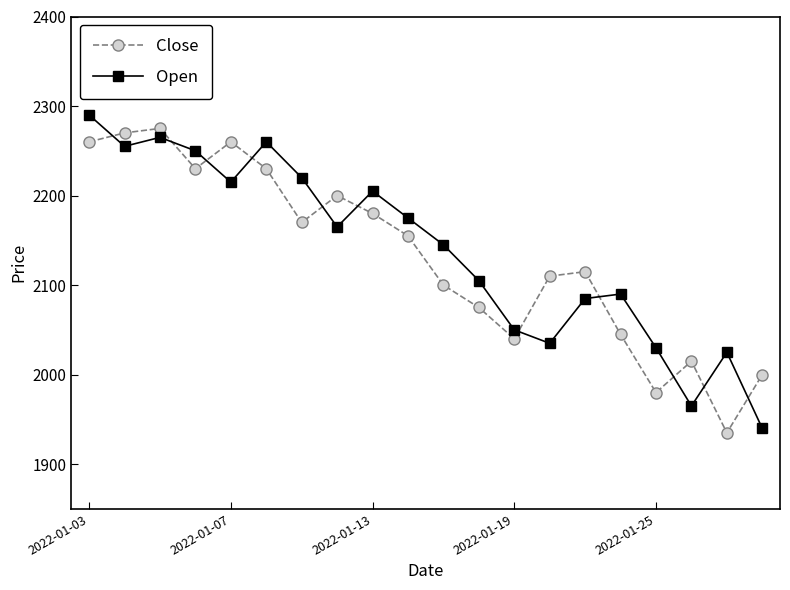

How many interior local peaks does the Close series have?

5